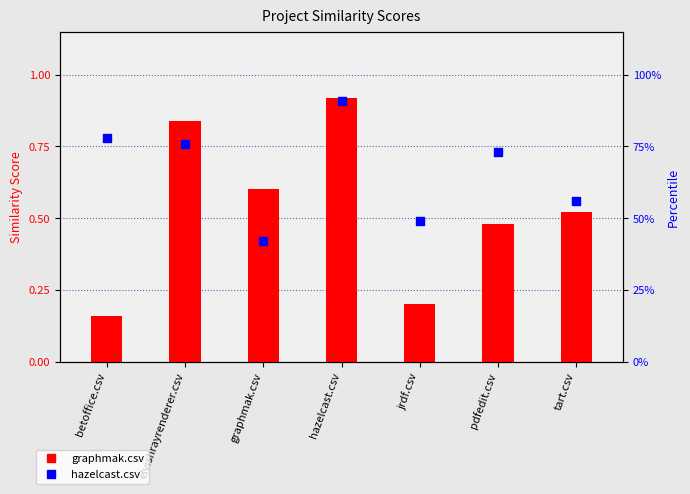

Which series has the largest Y range (max minus min)?

graphmak.csv